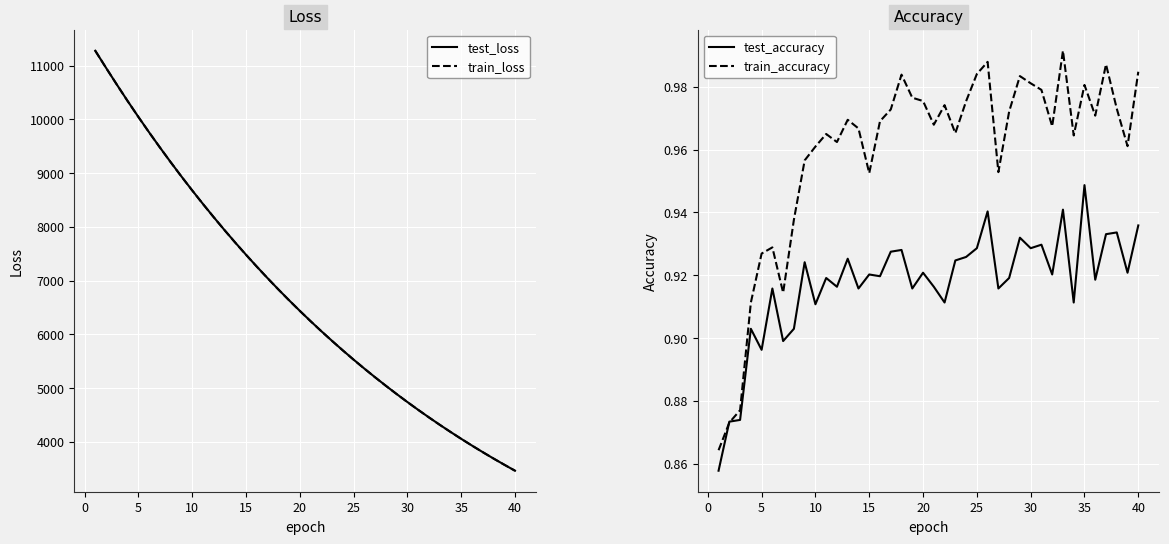

True or false: train_accuracy and test_loss cross at least once.

False